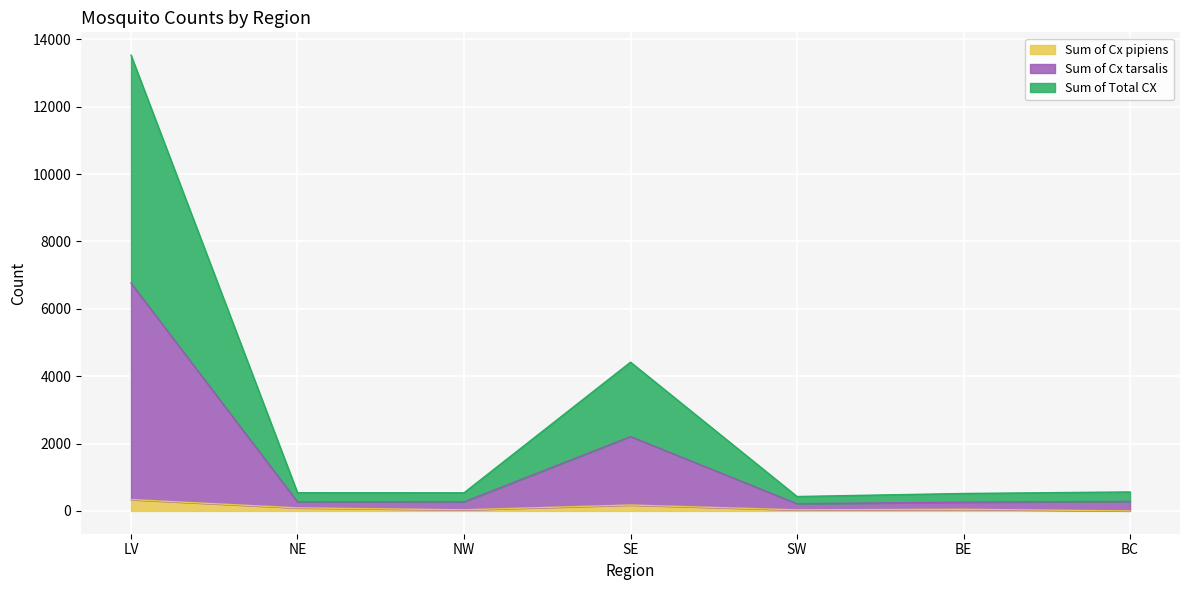

In Sum of Cx tarsalis, how many points are lower than both neighbors (excluding endpoints)?

2